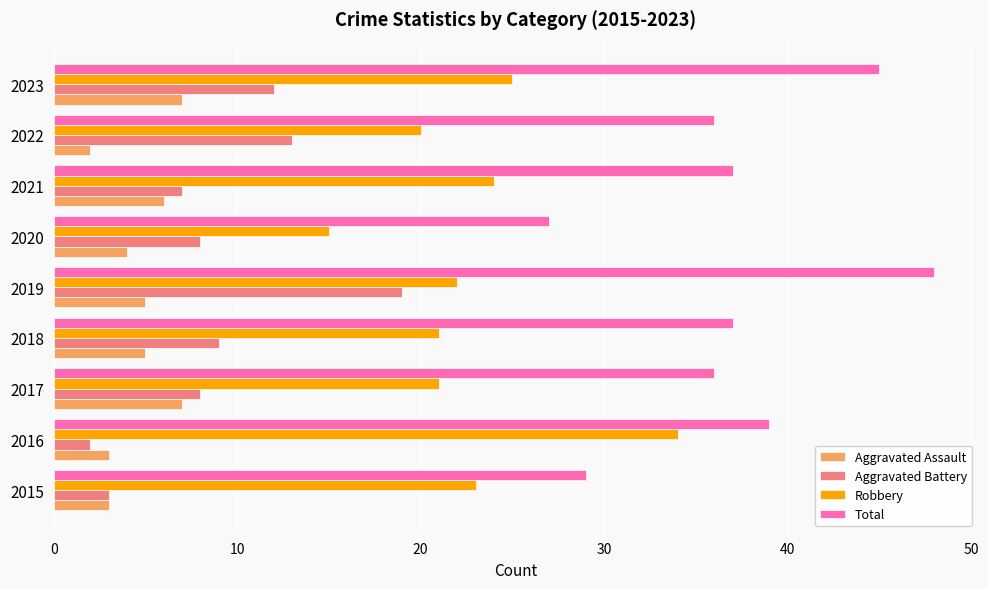

How many data points in Robbery are less than 22?

4